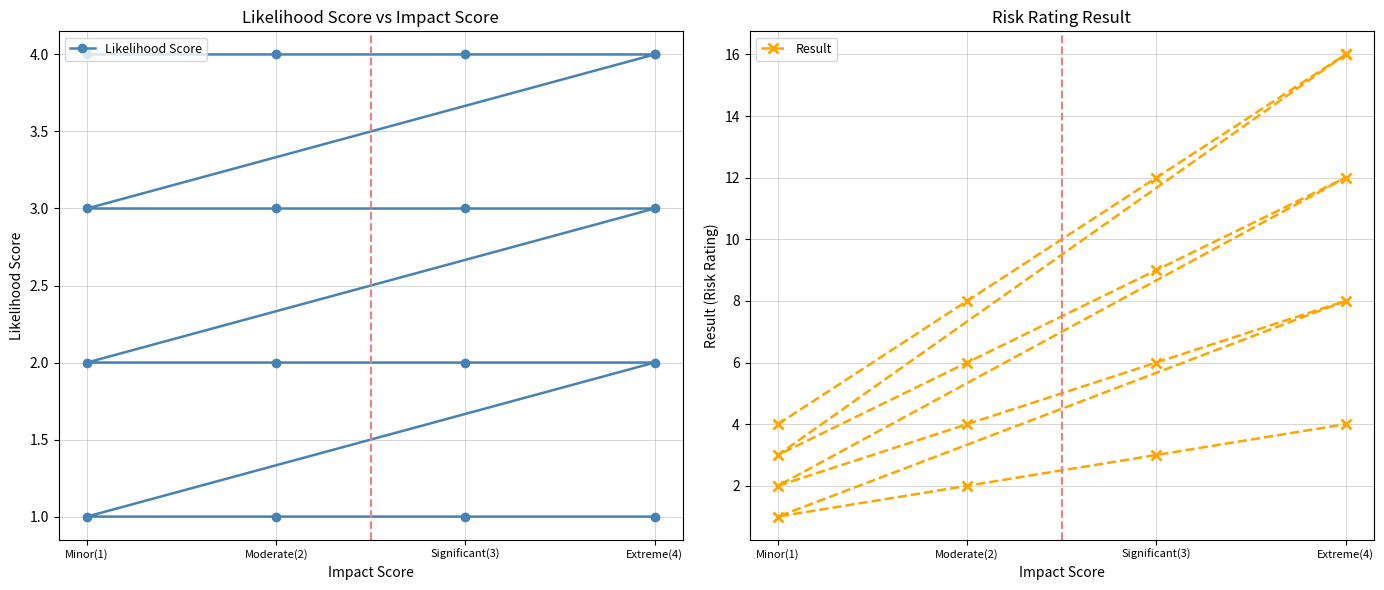

True or false: Likelihood Score and Result cross at least once.

False